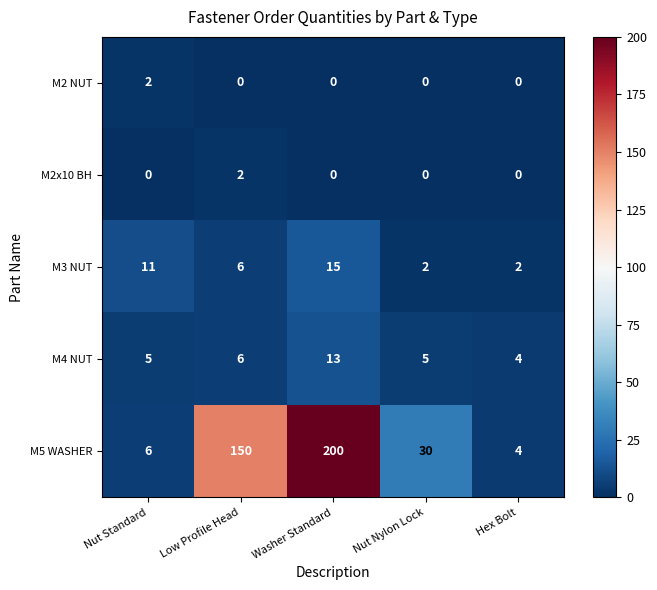

At which category does the chart reach its peak across all series?

Washer Standard